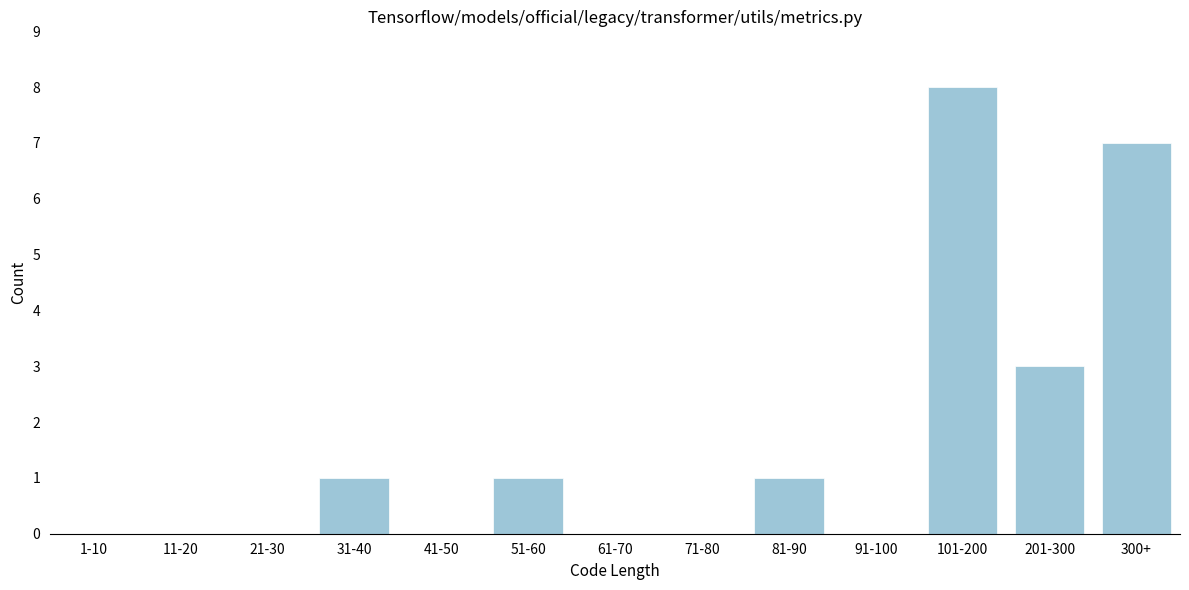

Reading left to right, list all the values displayed in this chart.

1-10=0	11-20=0	21-30=0	31-40=1	41-50=0	51-60=1	61-70=0	71-80=0	81-90=1	91-100=0	101-200=8	201-300=3	300+=7